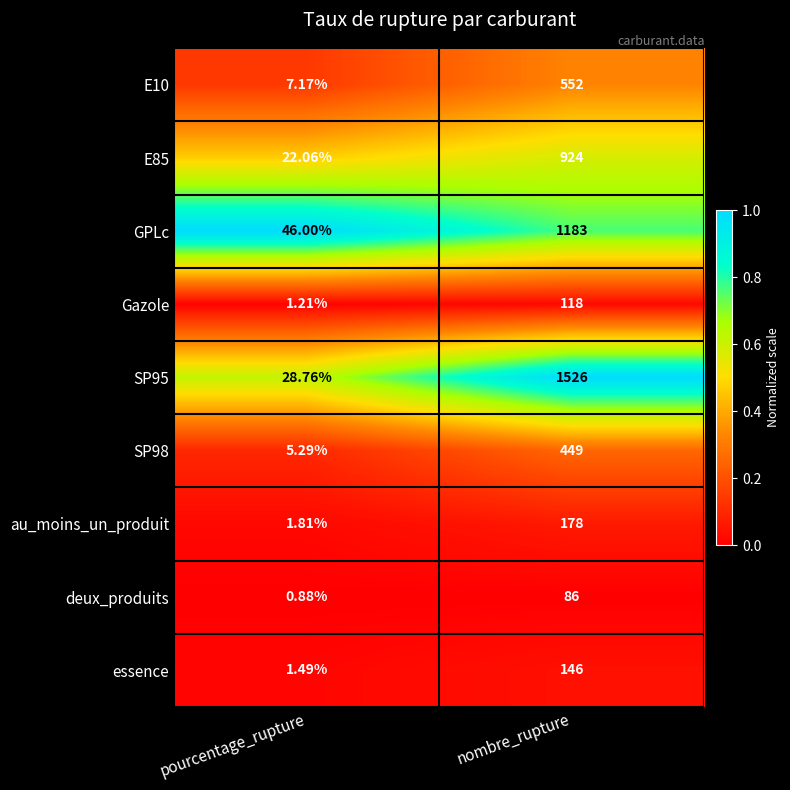

Which category has the highest value across all series?

nombre_rupture